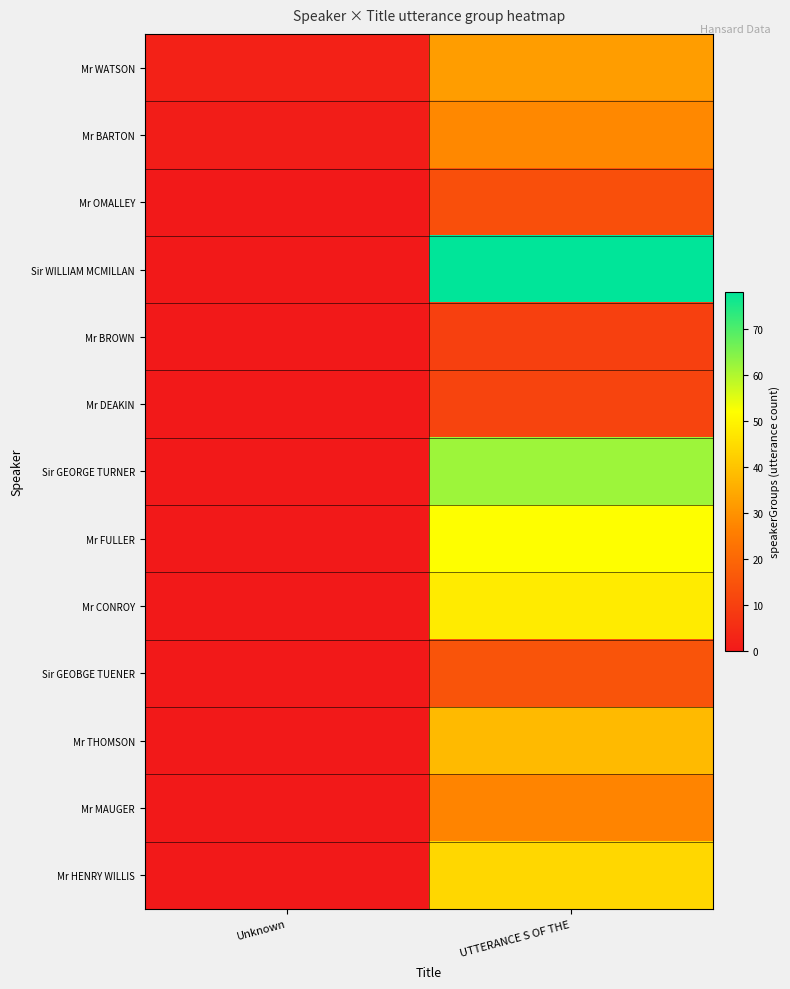

Between Unknown and UTTERANCE S OF THE, which is larger?

UTTERANCE S OF THE